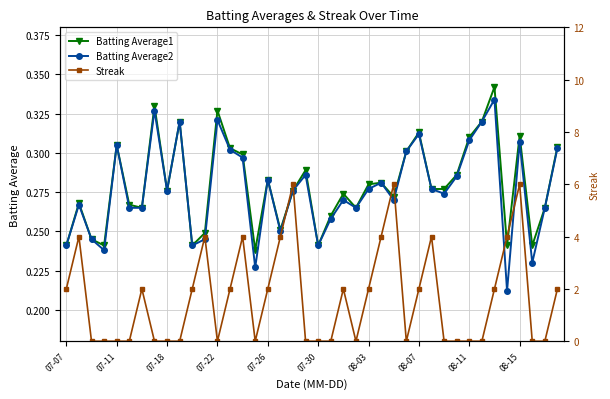

Count the Batting Average1 values in the range 0 to 1.

40